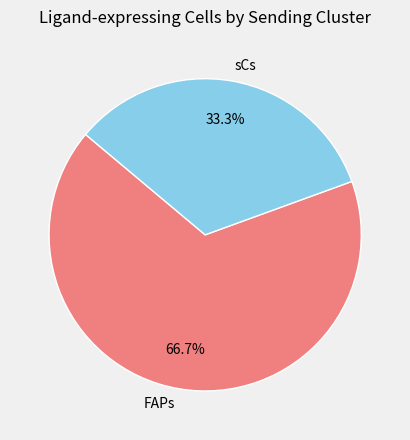

To the nearest percent, what is the difference between the largest and smallest slice percentages?

33%